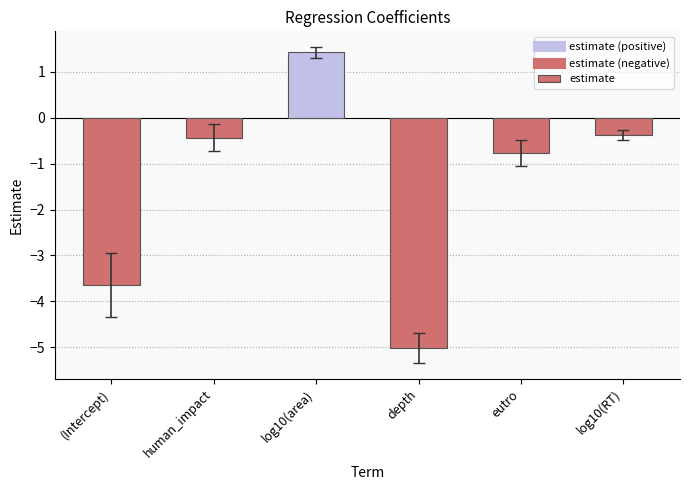

What is the difference between the maximum and minimum values?

6.4